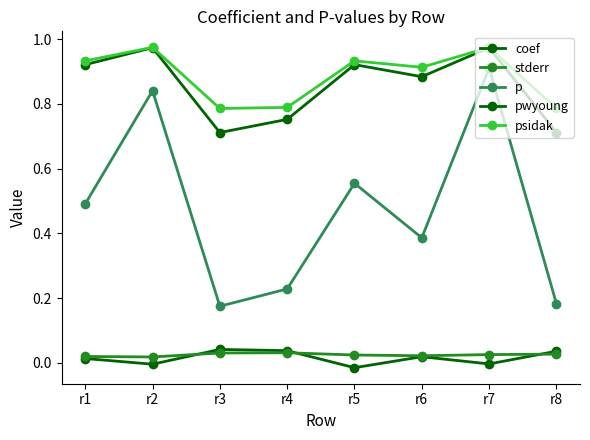

Does the chart have visible grid lines?

No